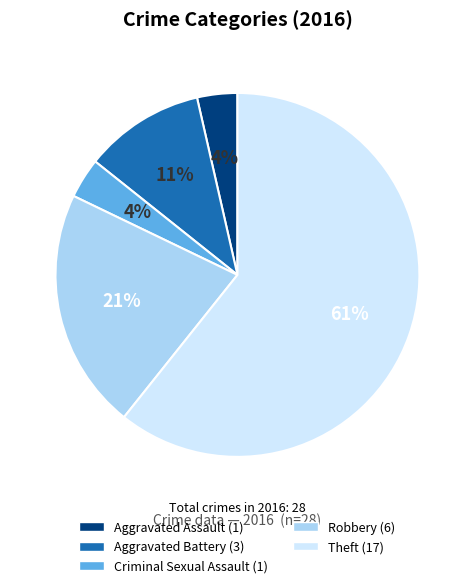

To the nearest percent, what is the average slice percentage?

20%